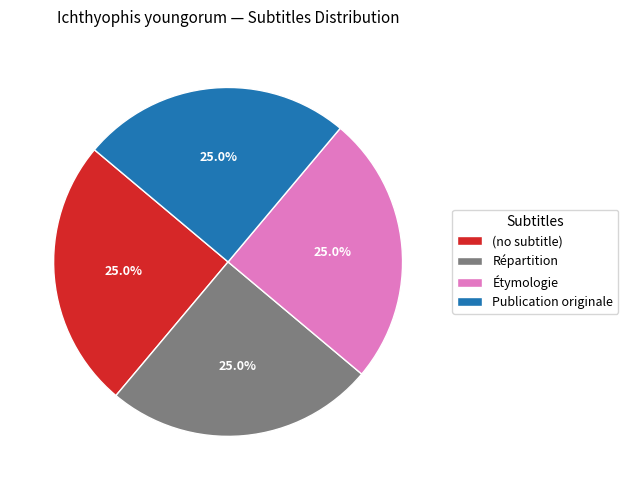

What is the total percentage of Étymologie and (no subtitle)?

50.0%